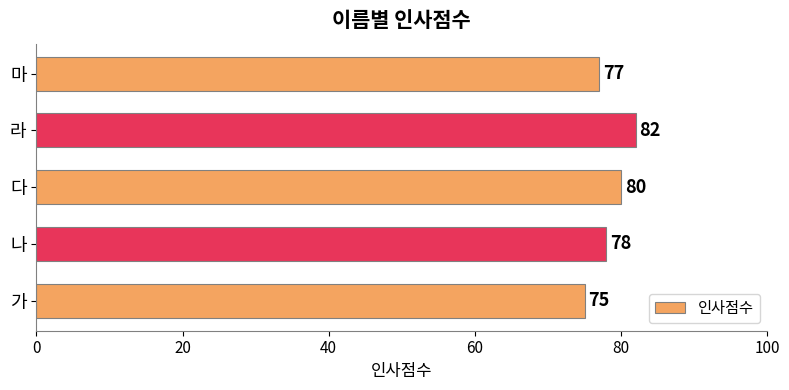

What is the difference between the maximum and minimum values?

7